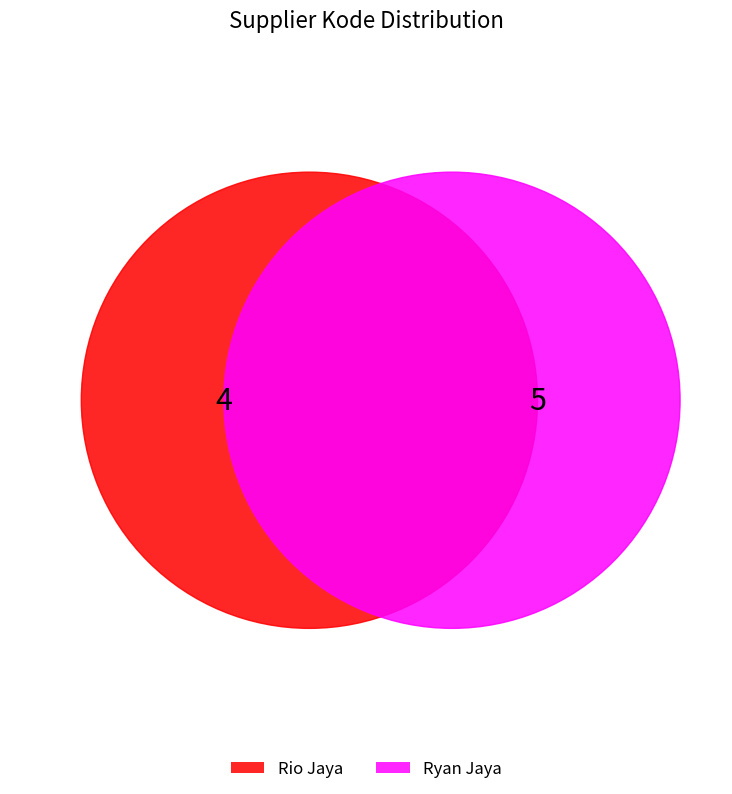

Which slice is the smallest?

Rio Jaya